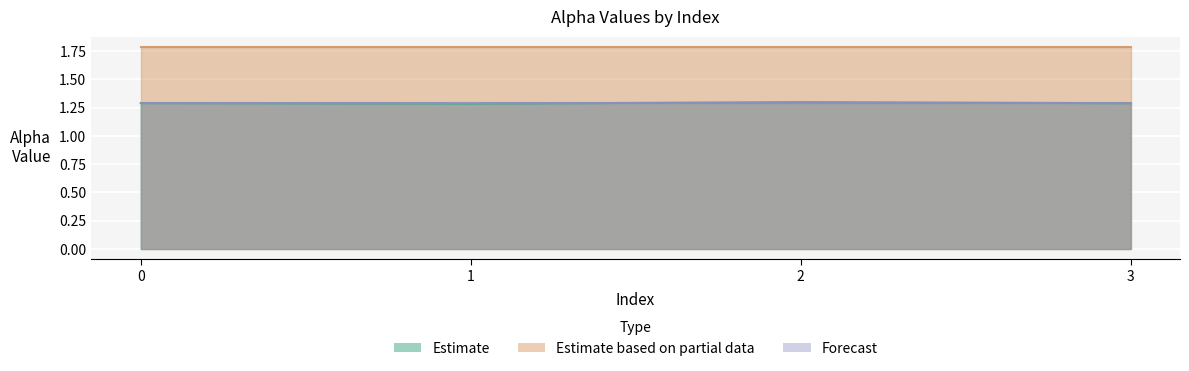

Which has a higher value, 1 or 3?

3